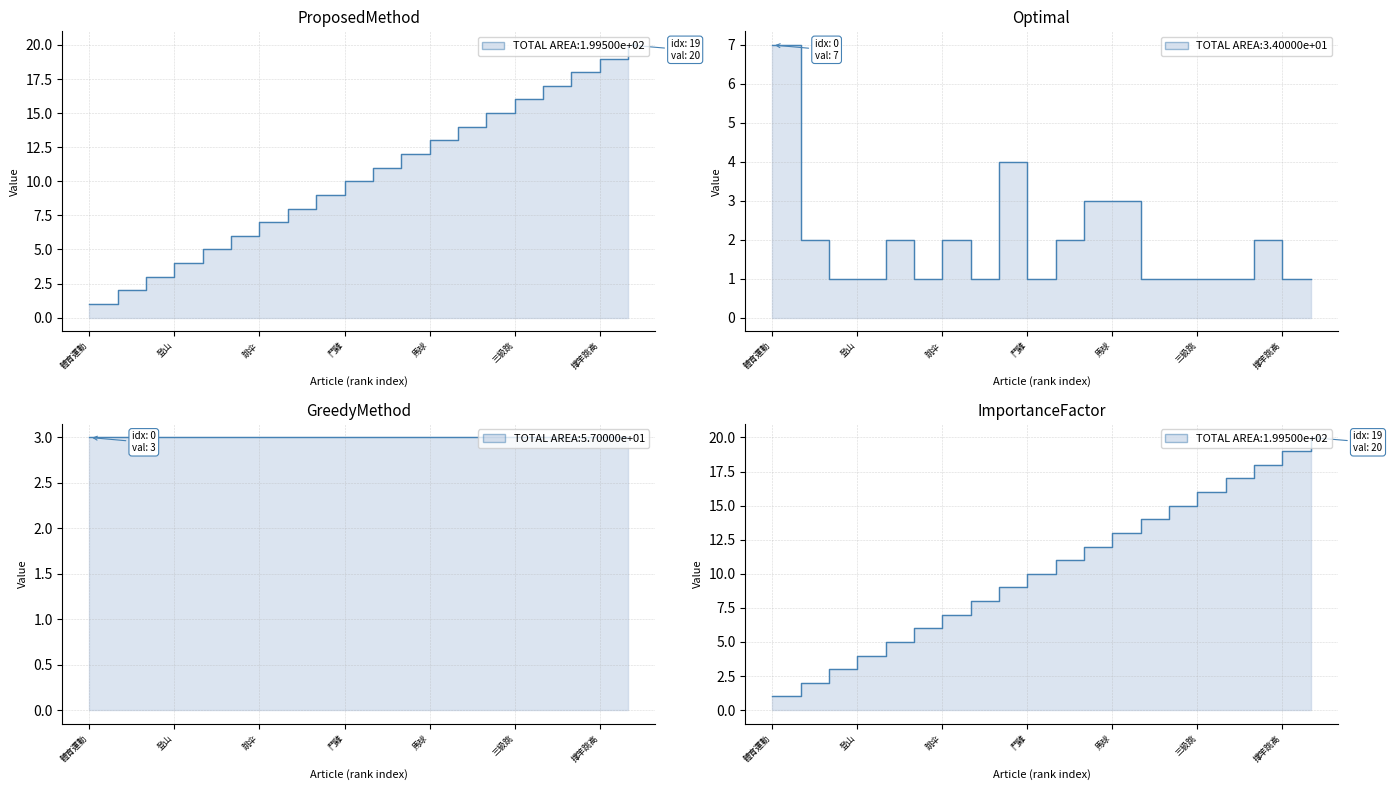

What is the difference between the maximum and second lowest values in the col_3 (rank) series?

18